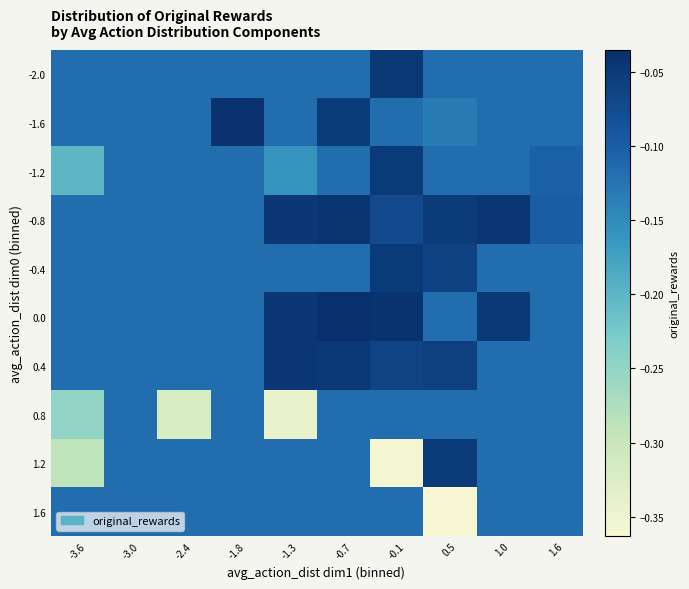

Which series has the widest spread of values?

1.2